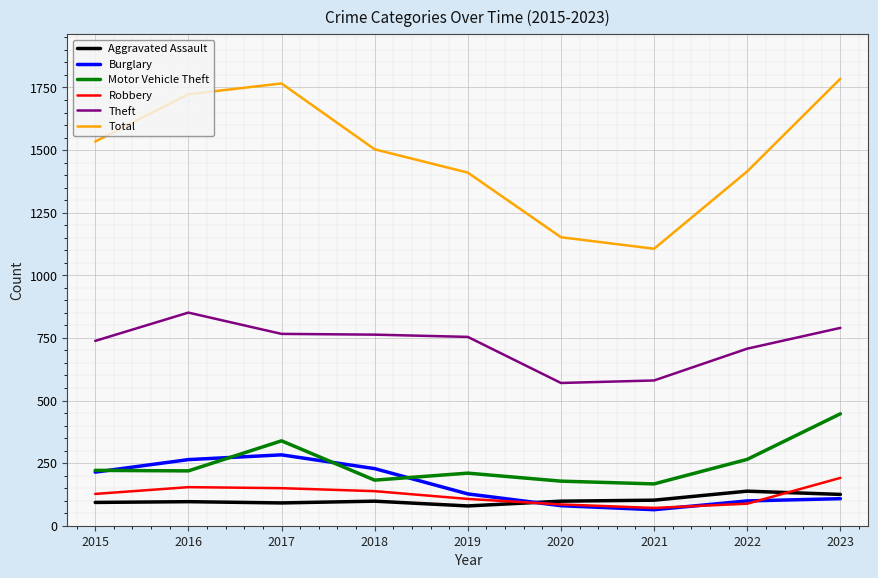

What is the minimum value for Robbery?

71